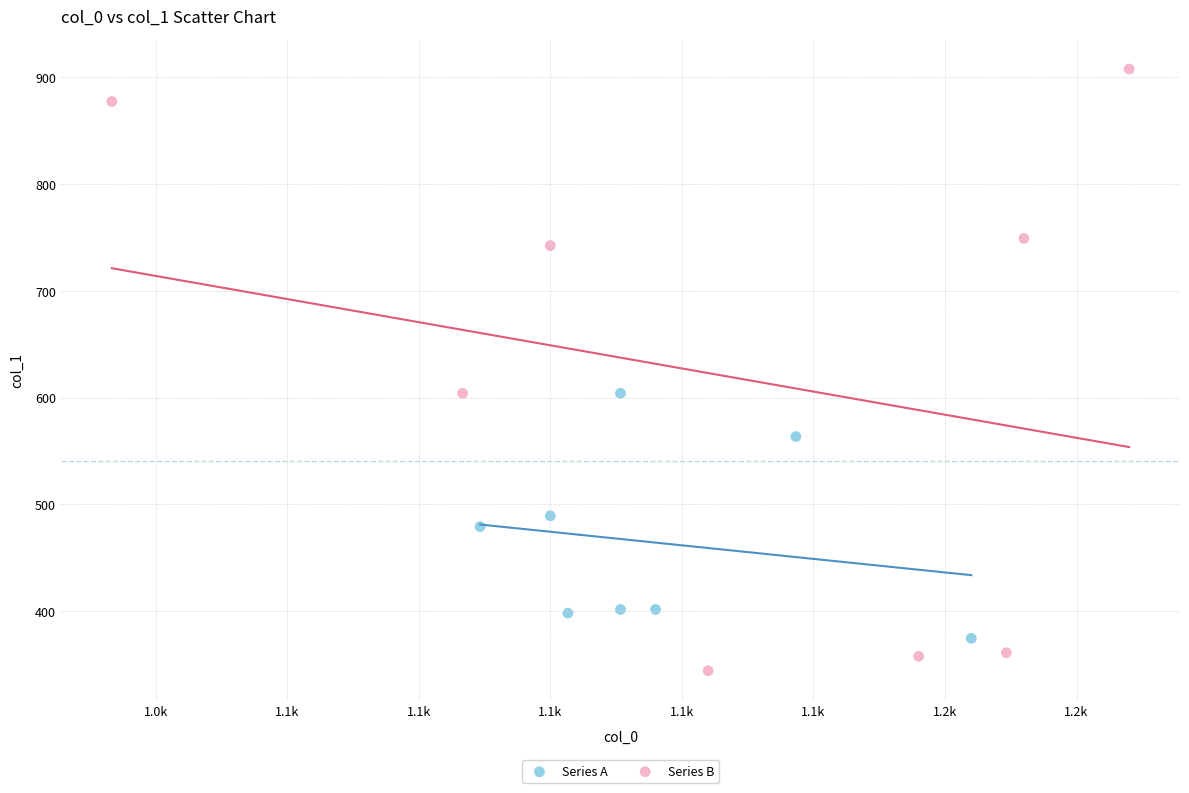

Which series reaches the maximum Y coordinate?

Series B